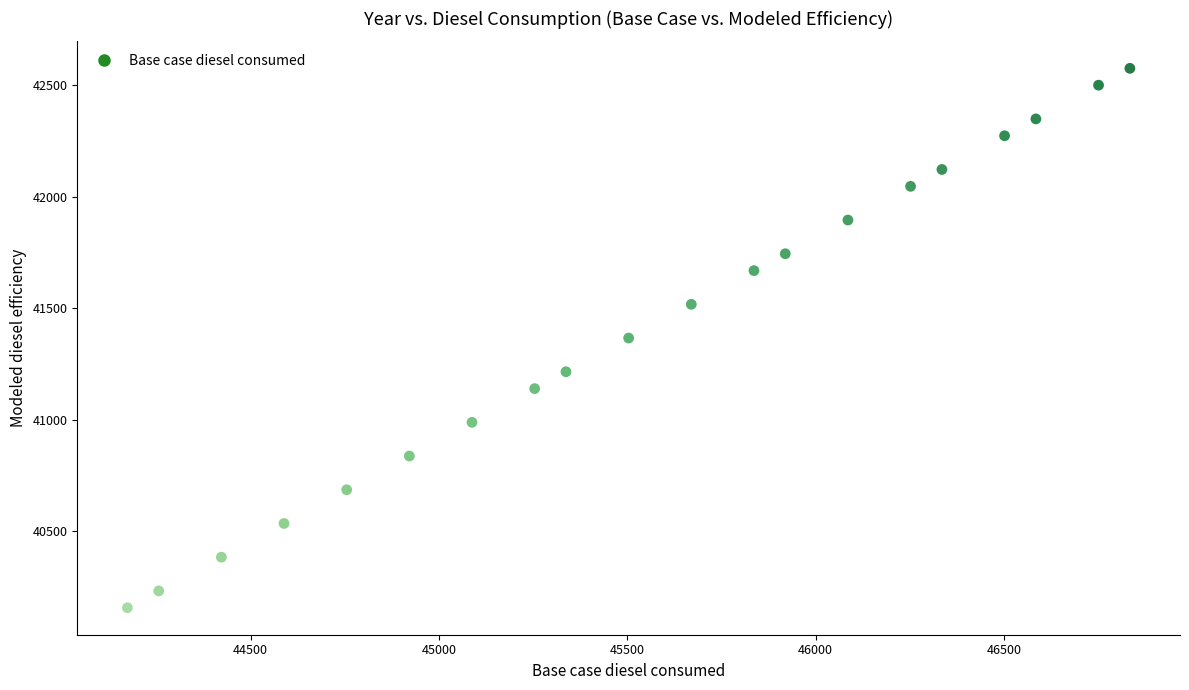

What is the range of Y values (max minus min)?

2419.9